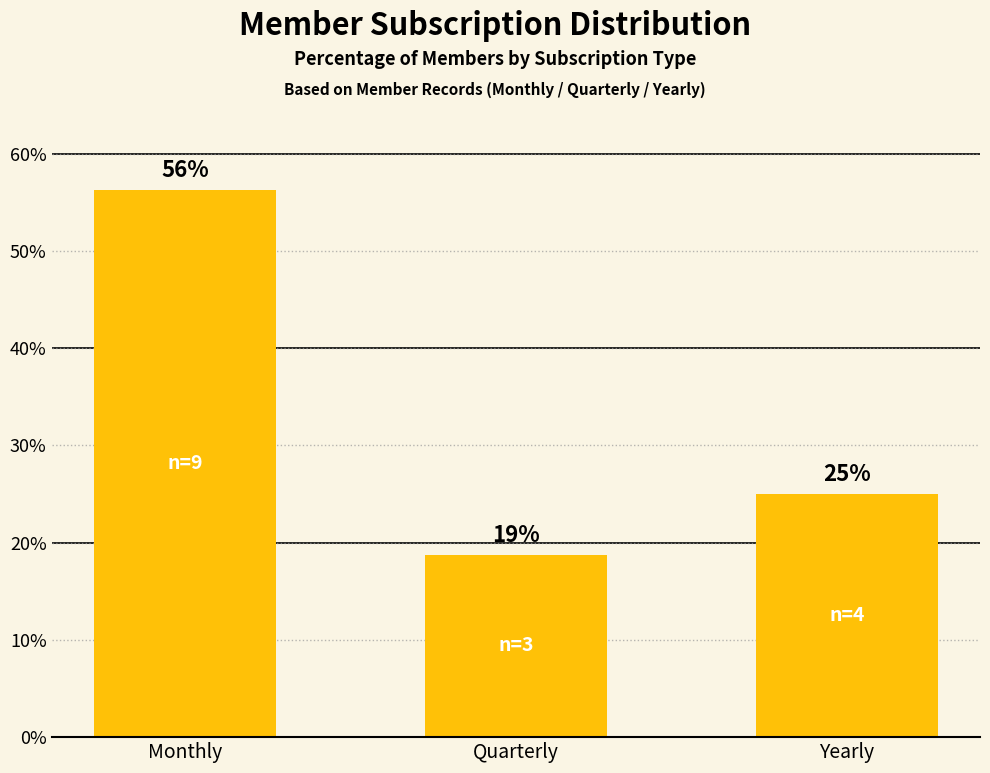

What is the sum of the values at Quarterly and Monthly?

75.0